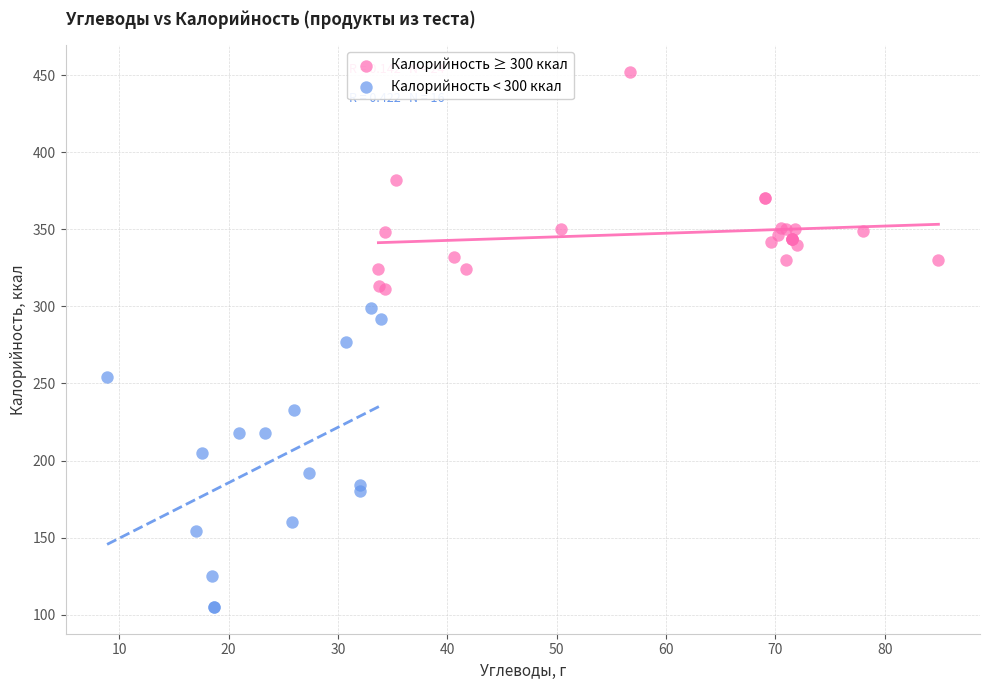

What are all the series names shown in the legend?

Калорийность ≥ 300 ккал, Калорийность < 300 ккал